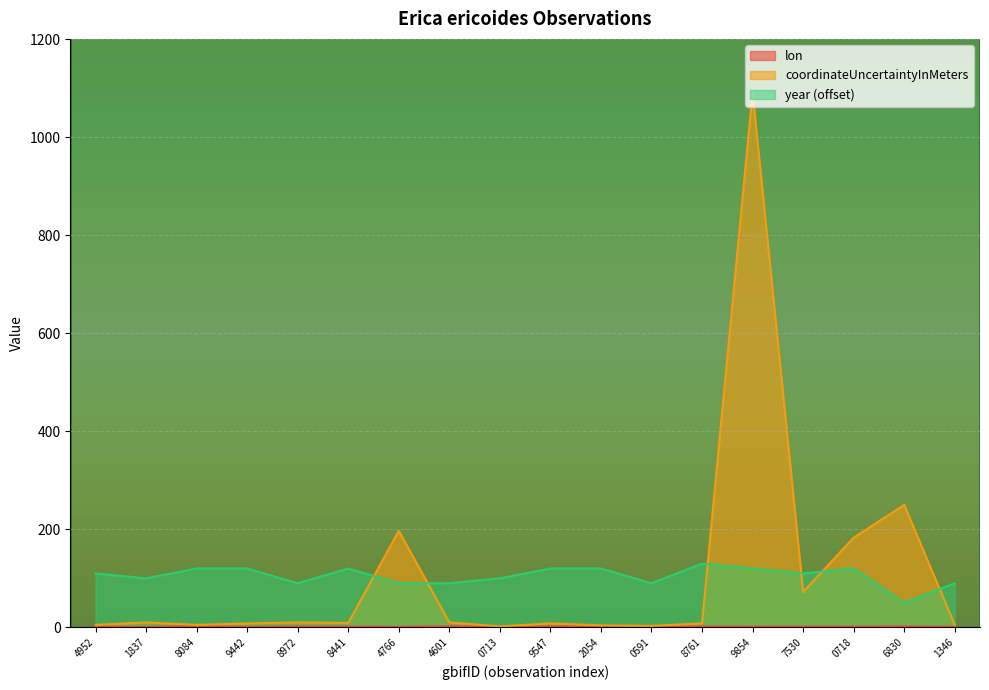

Reading left to right, transcribe all the data shown in this chart.

lon: 1.5	1.0	2.4	1.1	1.6	1.5	1.0	2.2	2.0	1.8	2.4	2.1	1.6	1.4	1.5	1.4	1.7	1.1
coordinateUncertaintyInMeters: 5.0	10.0	5.0	8.0	10.0	9.0	197.0	10.0	2.0	8.0	4.0	3.0	8.0	1092.0	72.0	183.0	250.0	5.0
year: 110.0	100.0	120.0	120.0	90.0	120.0	90.0	90.0	100.0	120.0	120.0	90.0	130.0	120.0	110.0	120.0	50.0	90.0